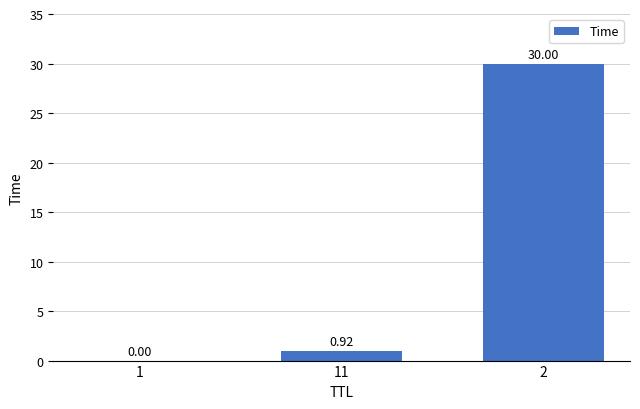

What is the change in value from 1 to 2?

+30.0